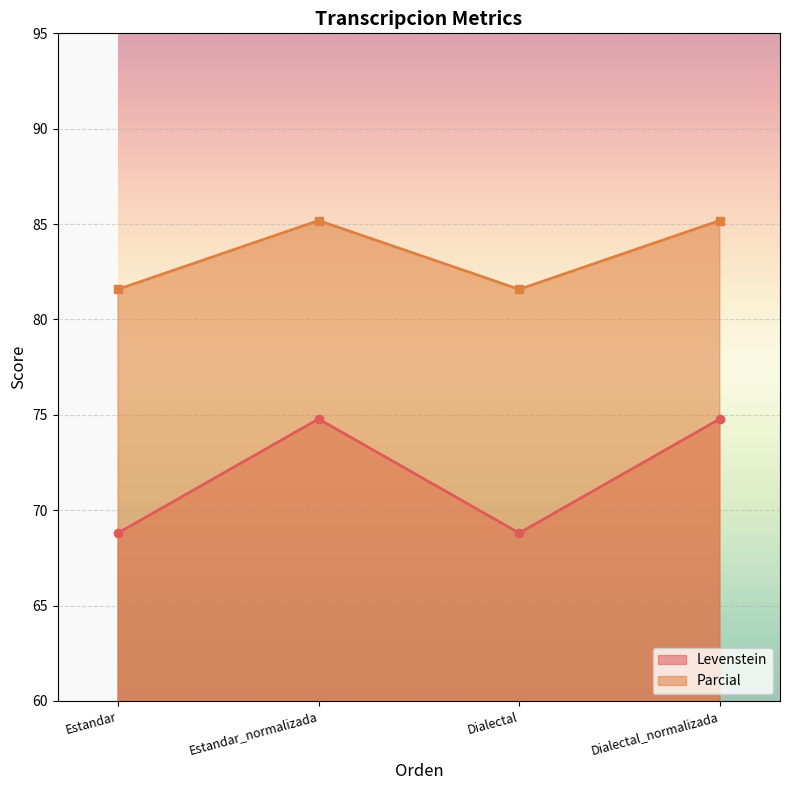

True or false: Parcial and Levenstein cross at least once.

False